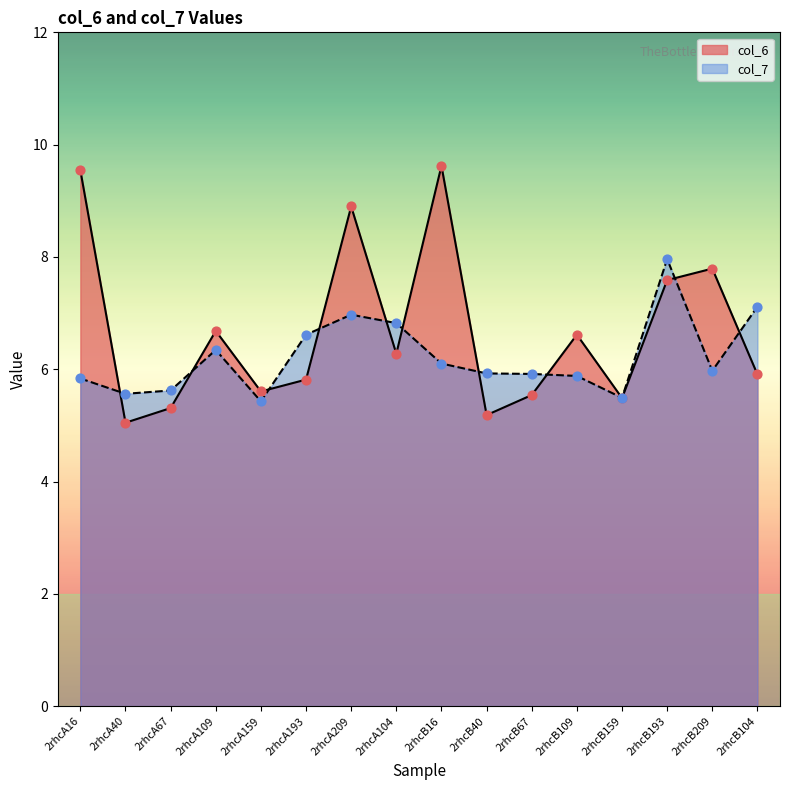

What are all the series names shown in the legend?

col_6, col_7